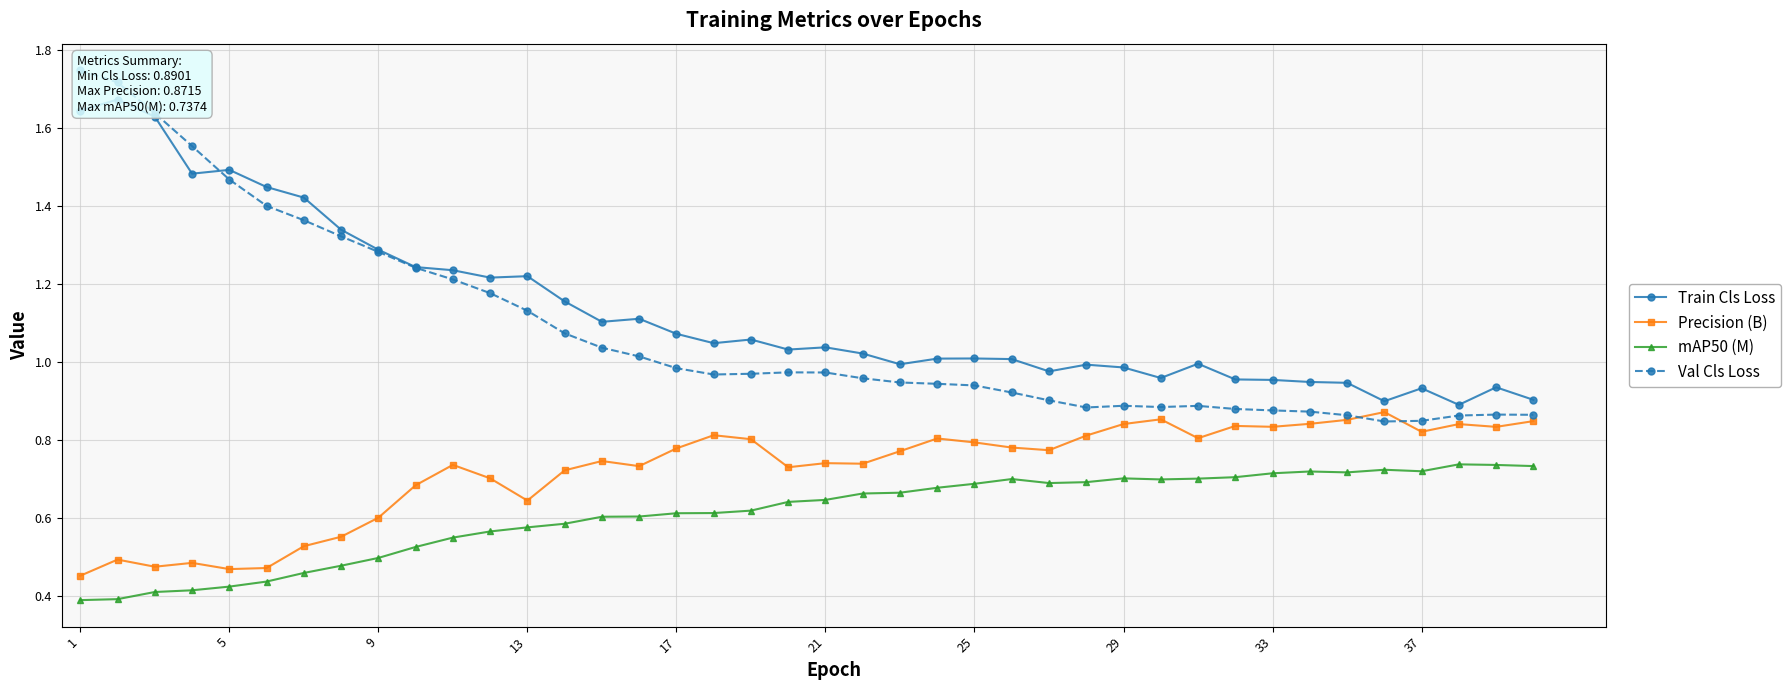

True or false: Precision (B) and mAP50 (M) intersect in this chart.

False